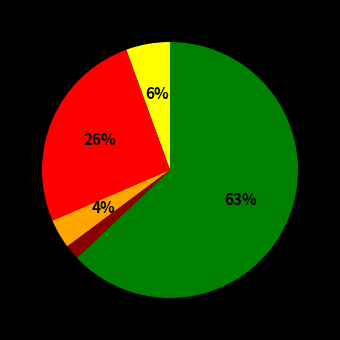

To the nearest percent, what is the average slice percentage?

20%